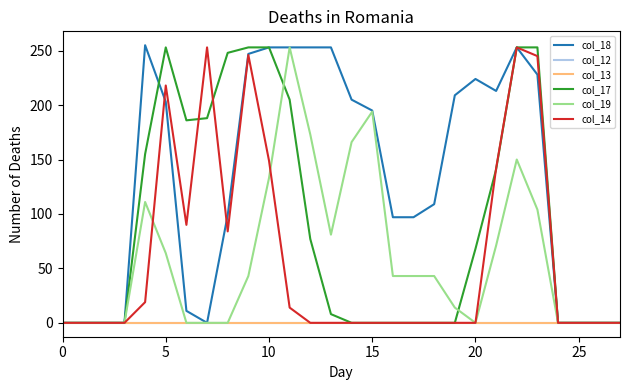

How many lines are shown in the chart?

6